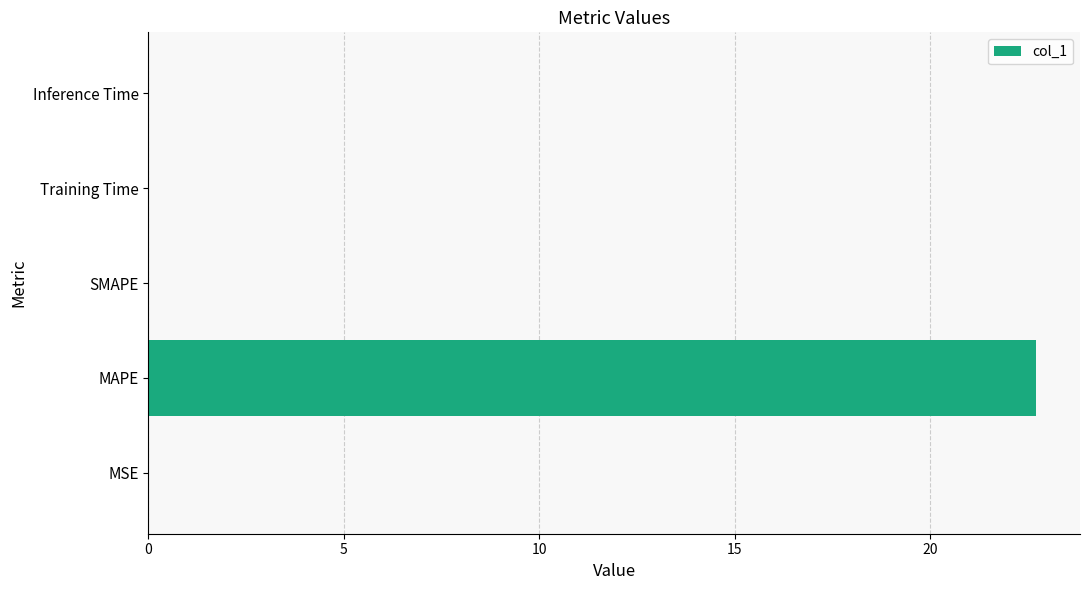

What is the sum of all values?

22.7